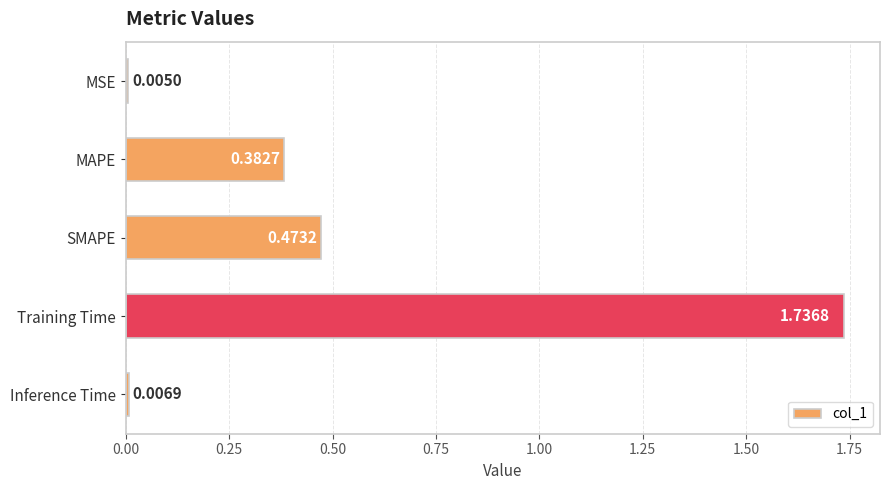

Which label corresponds to the largest value in the chart?

Training Time